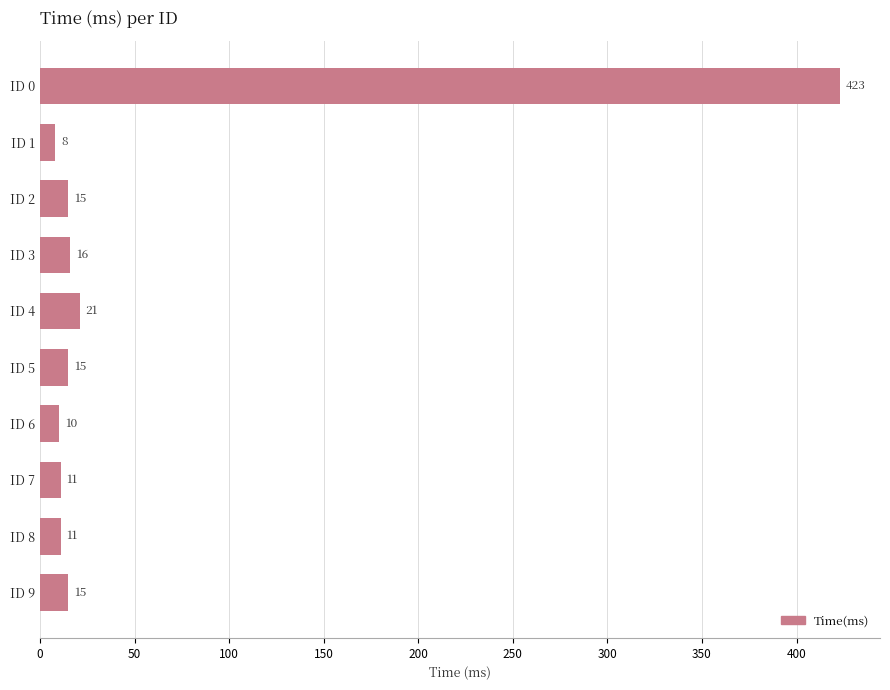

How many data points does each series have?

10